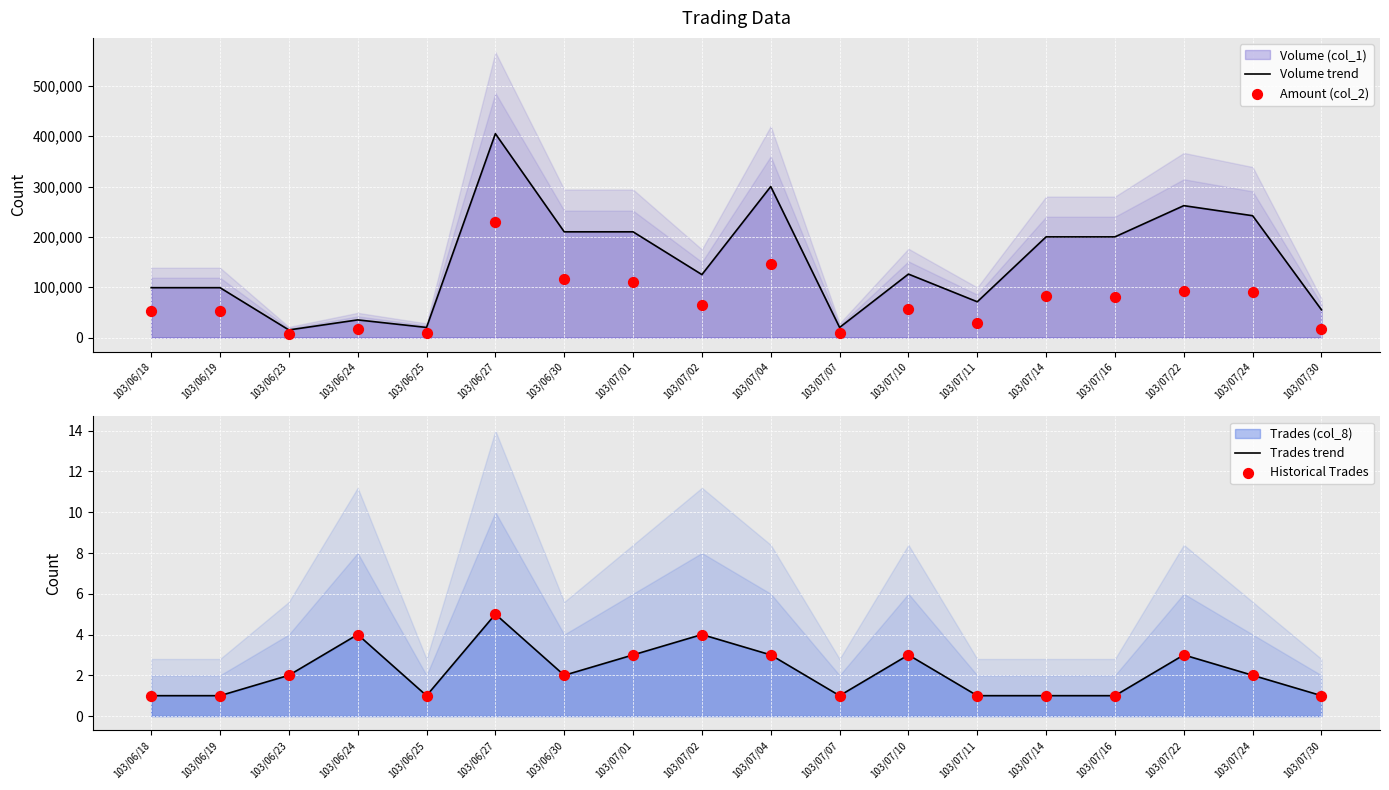

Which series reaches the minimum Y coordinate?

Trades trend